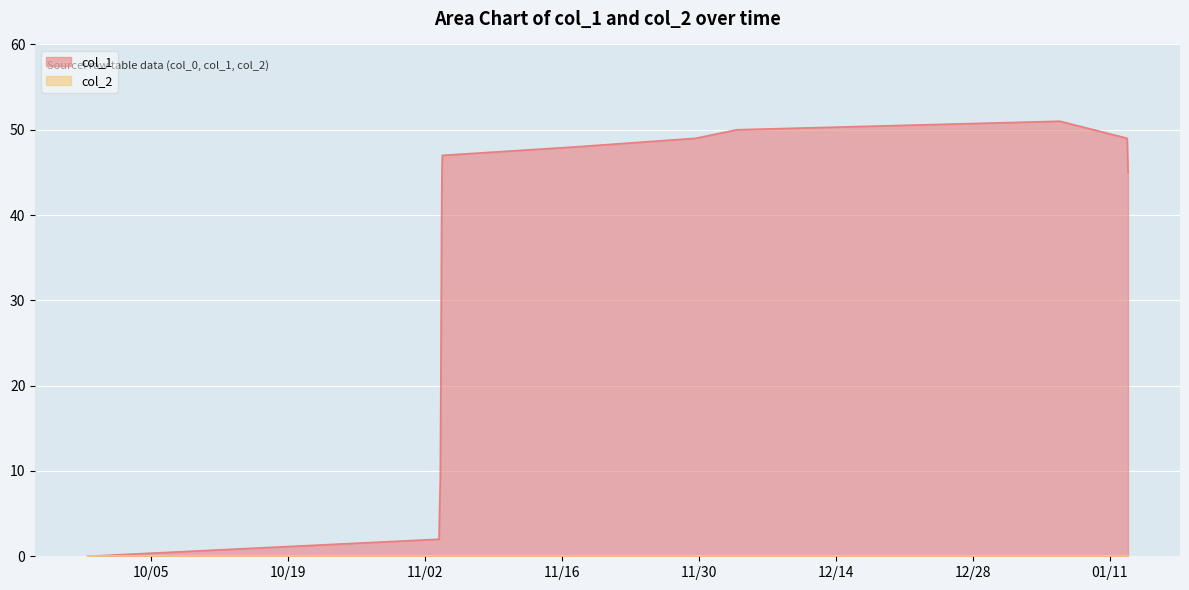

True or false: there are more than 2 points higher than both neighbors.

False